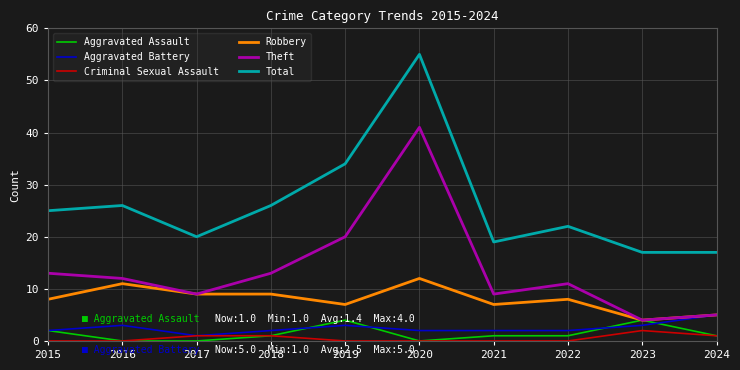

The value of Aggravated Assault at 2024 is 1. True or false?

True